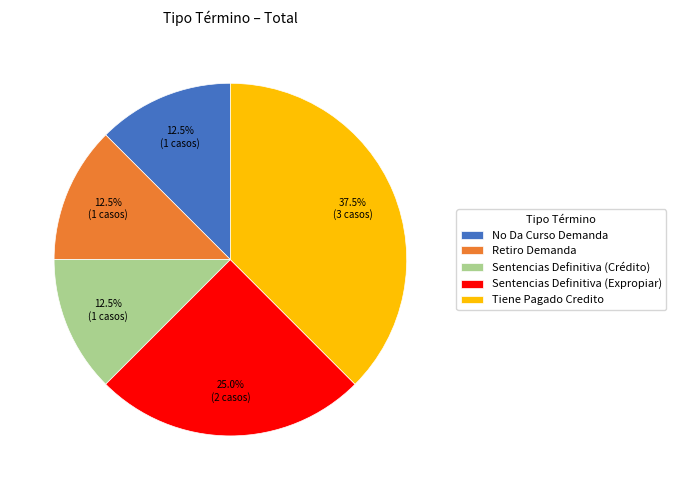

Count the number of slices in the pie.

5